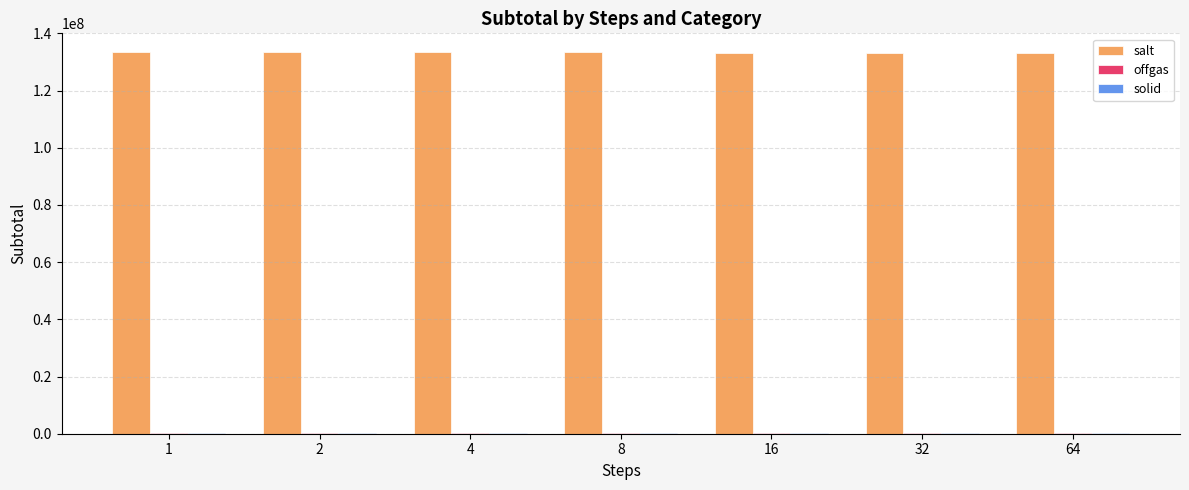

Which series has the largest total across all categories?

salt